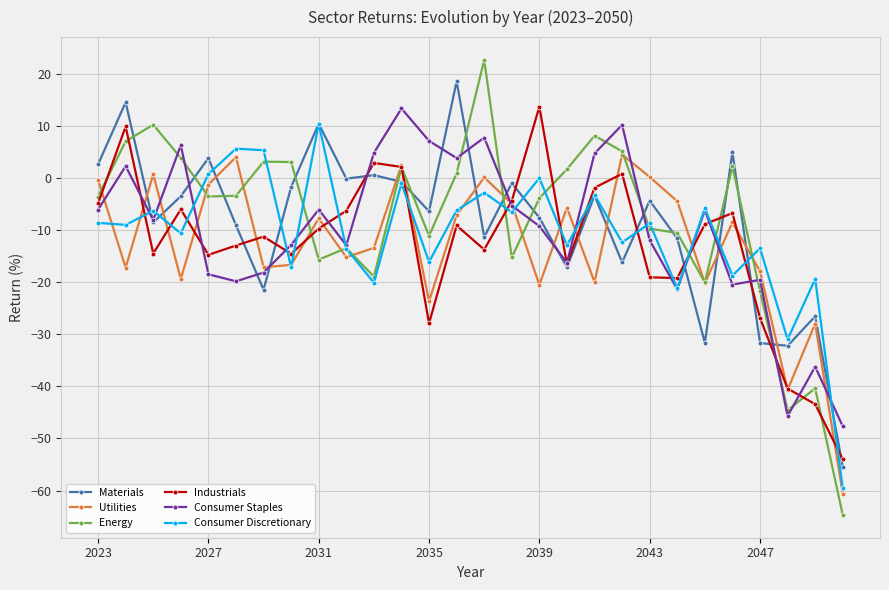

What is the difference between the second highest and second lowest values in the Consumer Discretionary series?

36.6